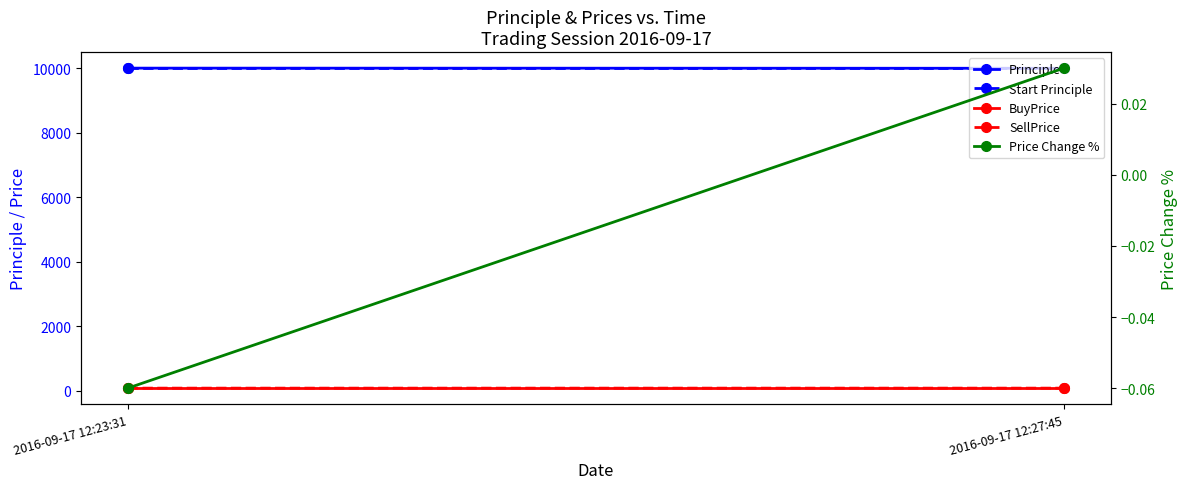

Which series has the widest spread of values?

Principle